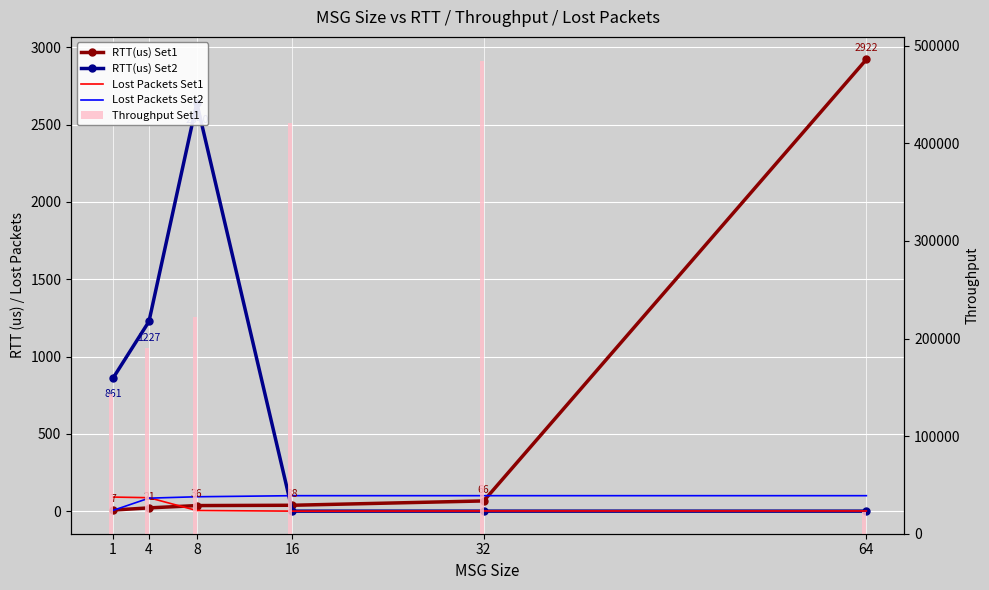

At how many categories does at least one series exceed 15663?

6